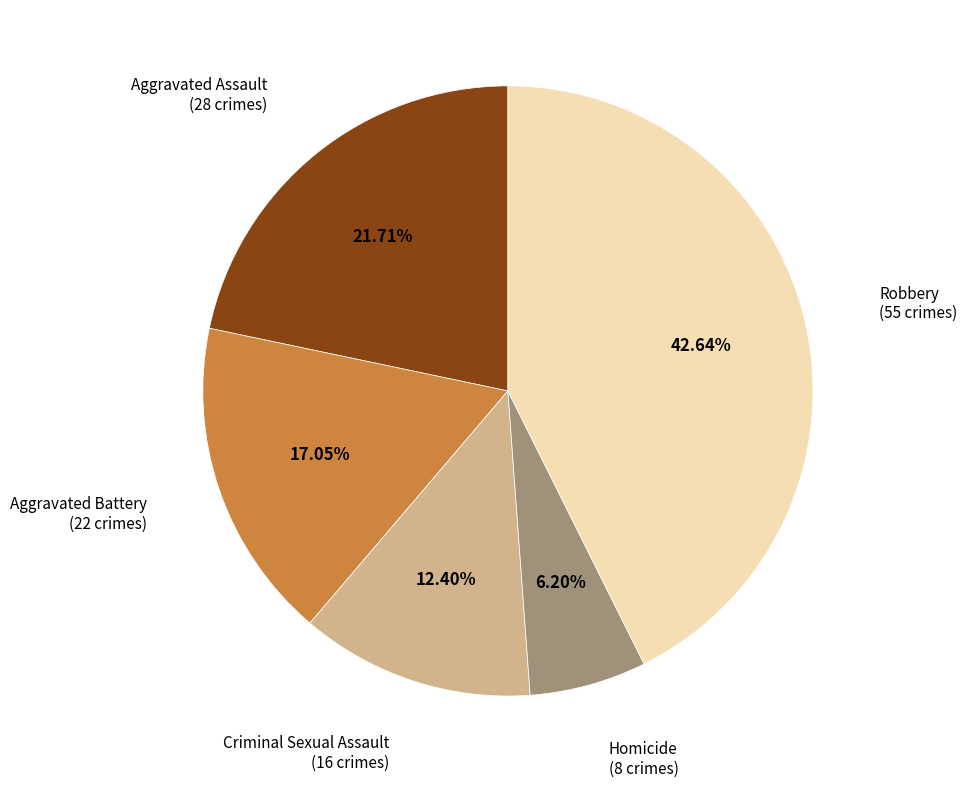

Does any single category account for the majority?

No